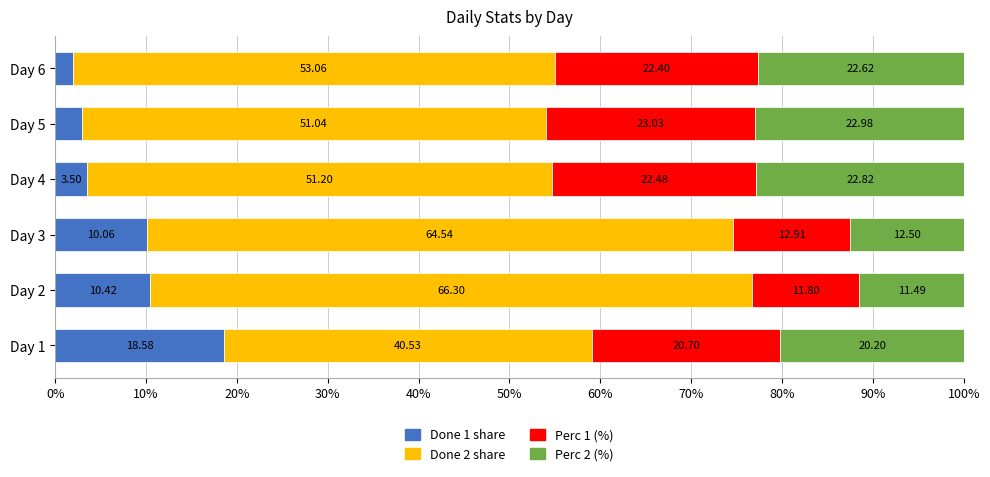

What is the difference between the maximum and second lowest values in the Done 1 share series?

15.6